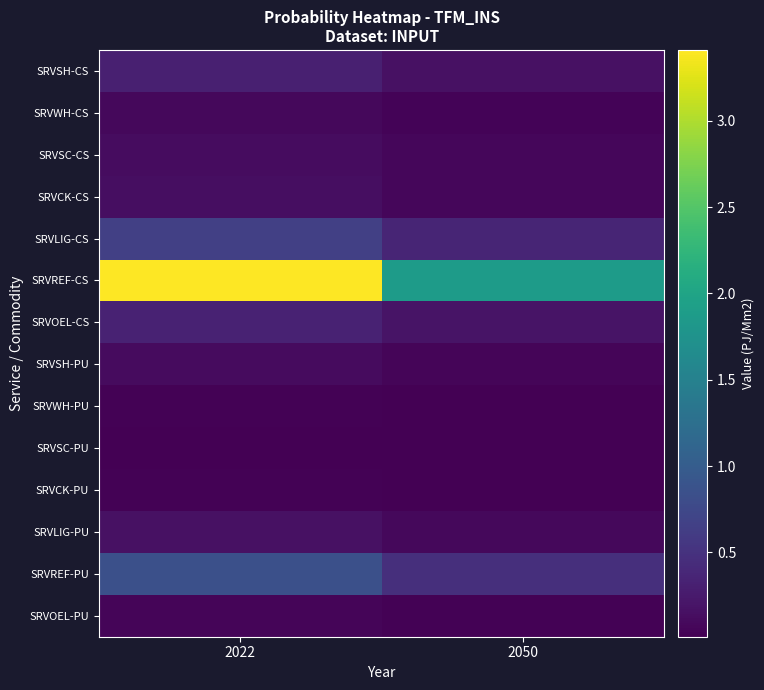

What is the greatest value displayed?

3.4